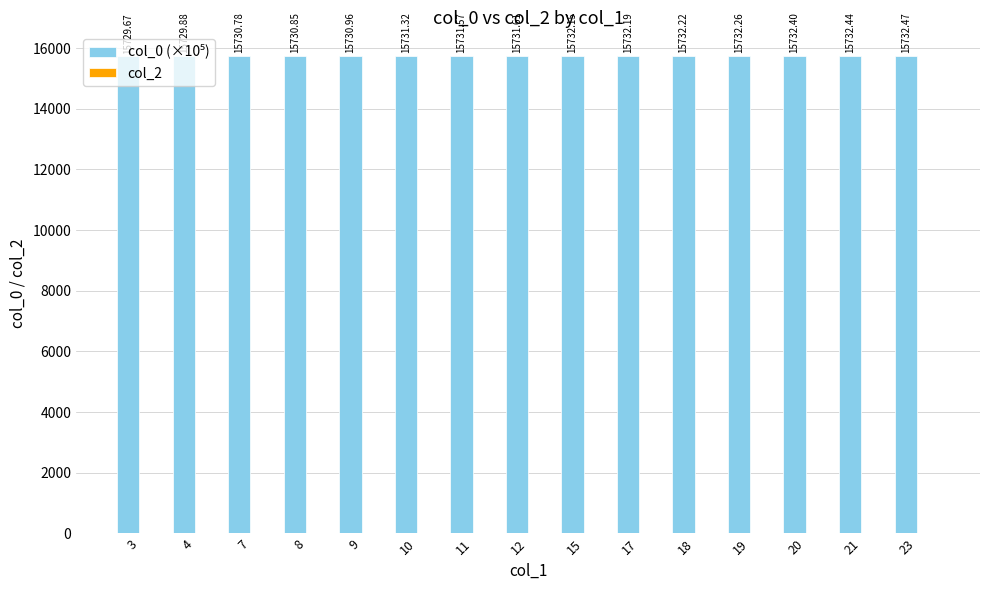

Count the number of data series in this chart.

1